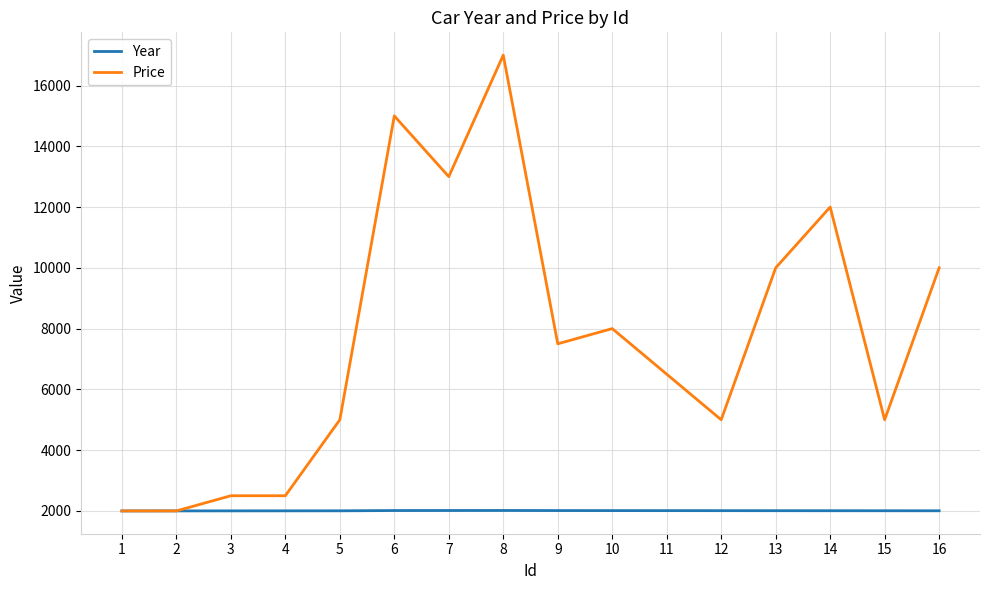

Does the chart display data point markers on the line(s)?

No